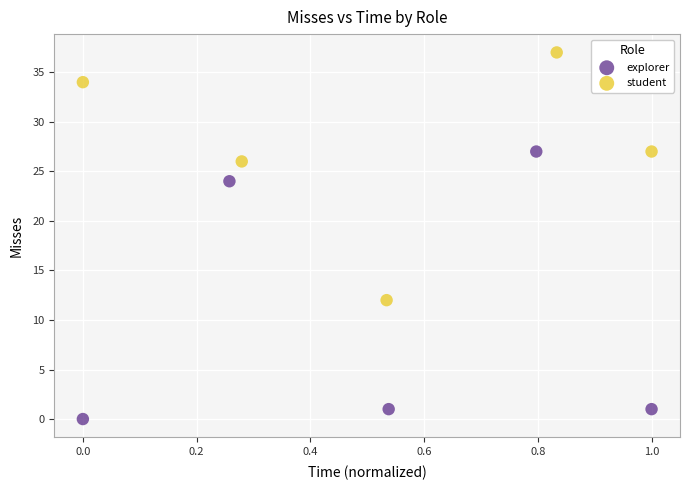

Which series reaches the maximum Y coordinate?

student